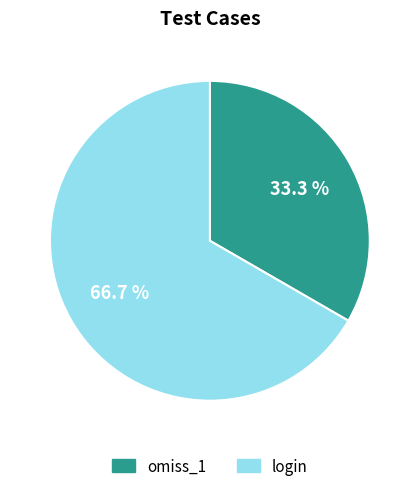

What is the total percentage of omiss_1 and login?

100.0%